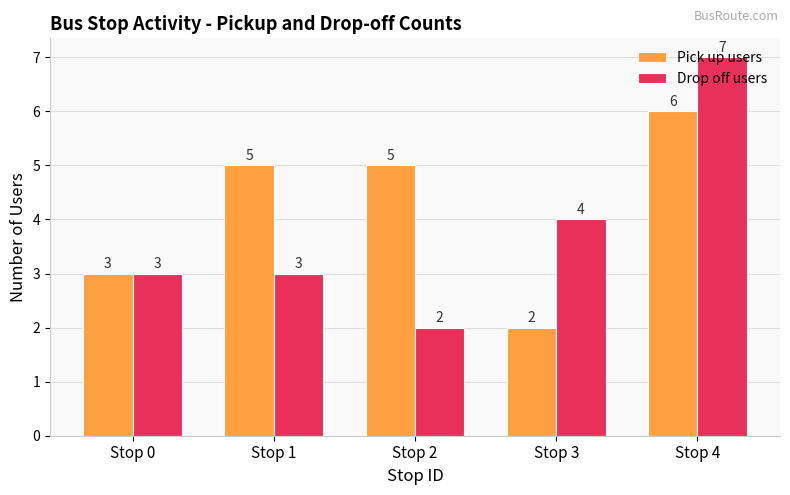

Which series has the largest total across all categories?

Pick up users